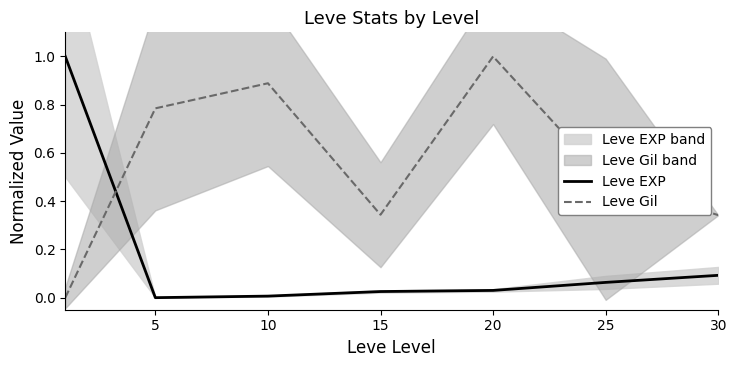

In Leve Gil, how many points are higher than both neighbors (excluding endpoints)?

2